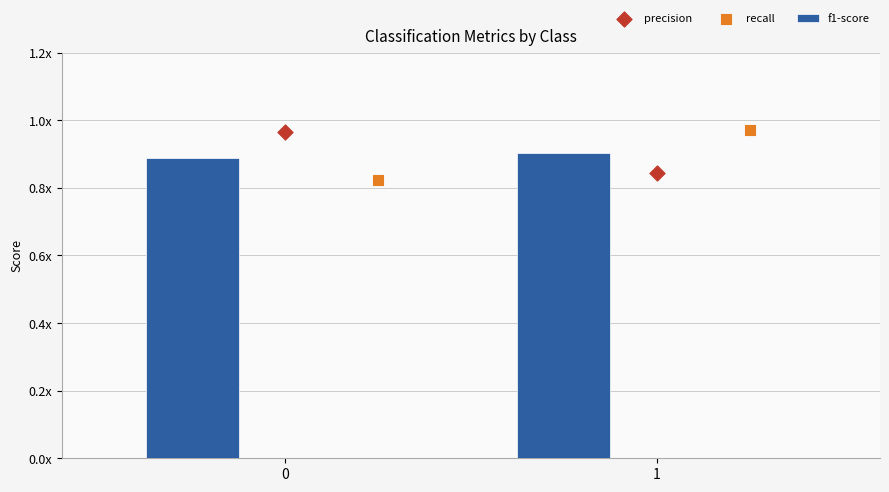

What are all the series names shown in the legend?

f1-score, precision, recall